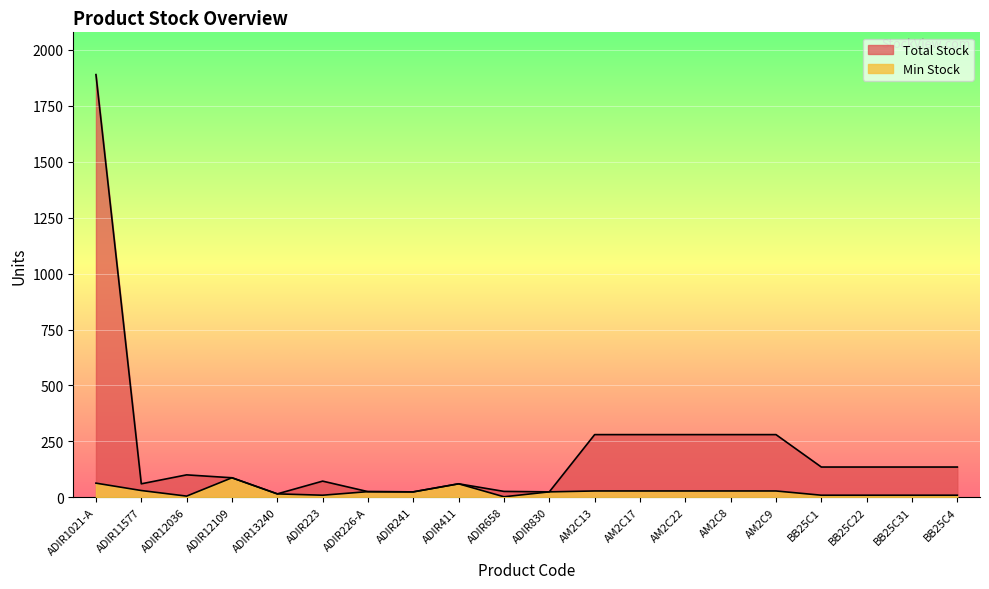

True or false: Total Stock and Min Stock cross at least once.

False